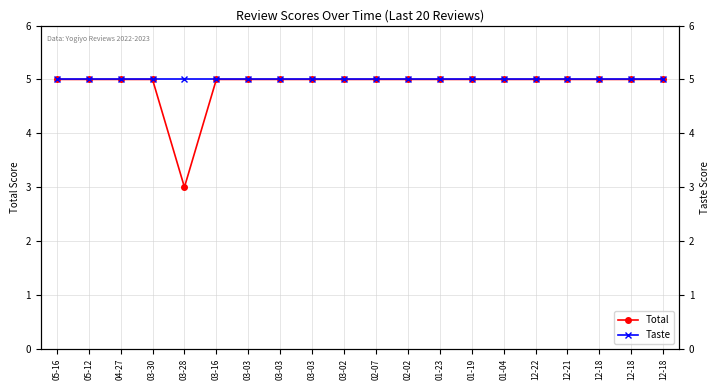

What is the approximate value of Total at 03-28?

3